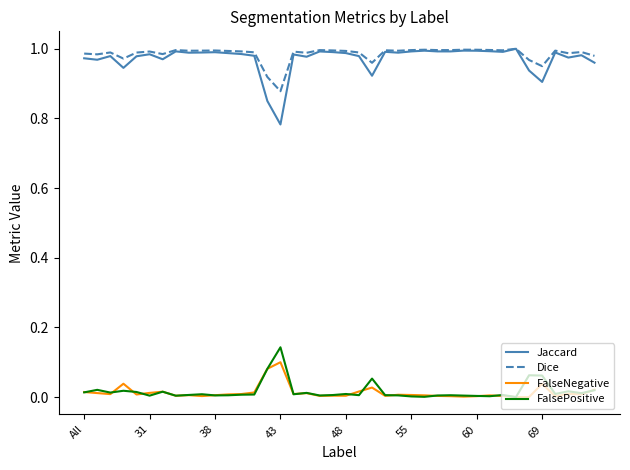

Which series has the largest range (max minus min)?

Jaccard